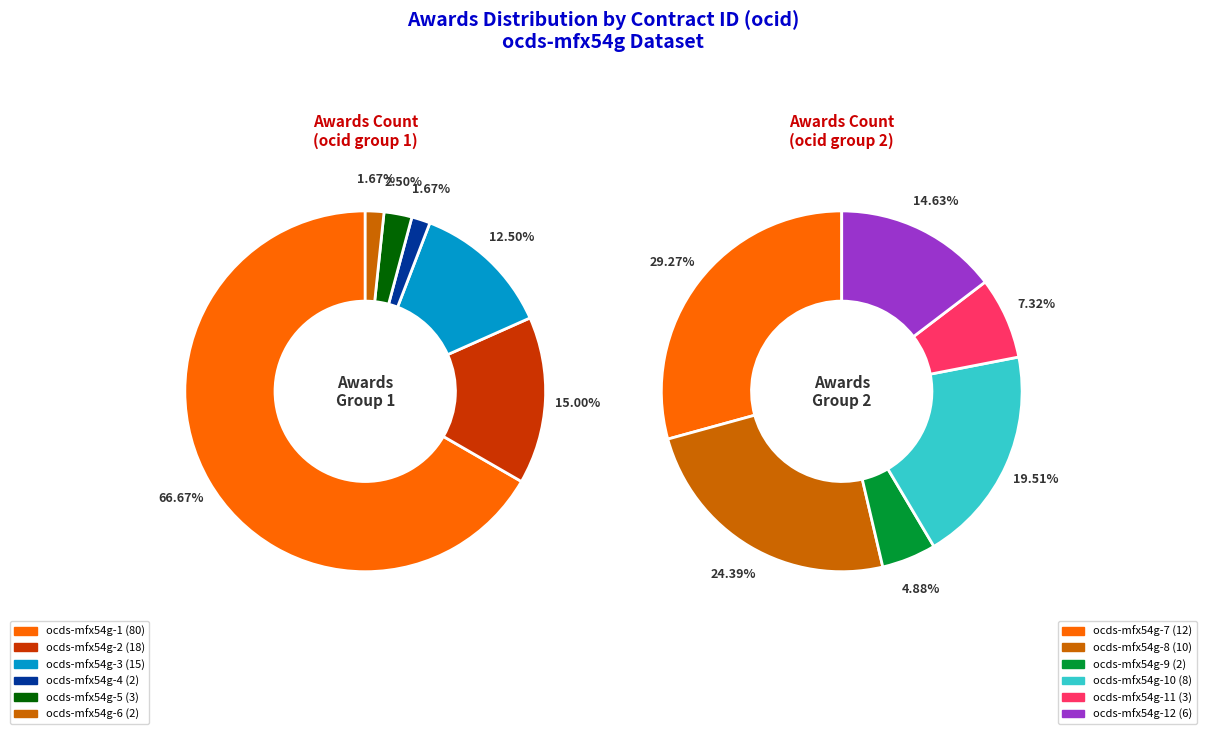

How many segments does this pie chart have?

12